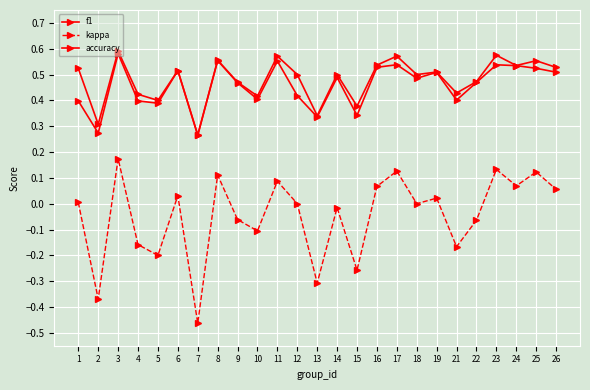

How many lines are shown in the chart?

3